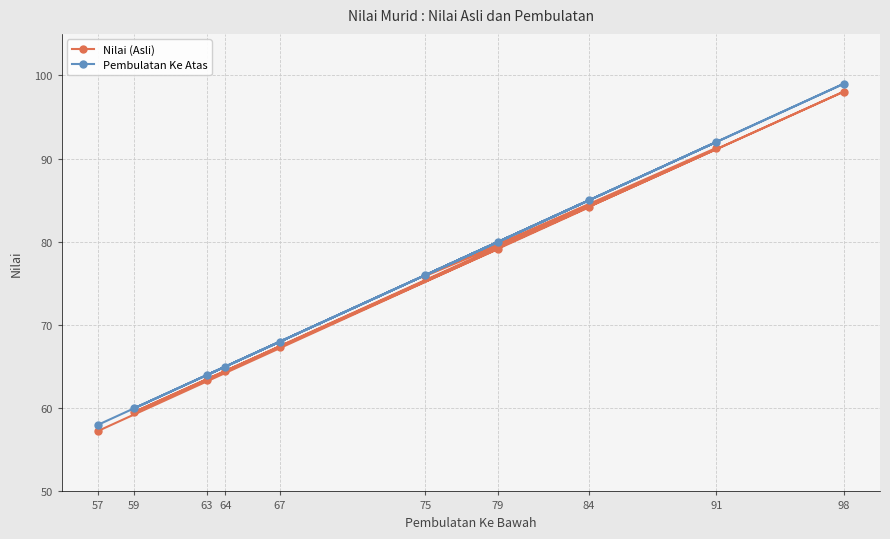

True or false: Pembulatan Ke Atas and Nilai (Asli) cross at least once.

False